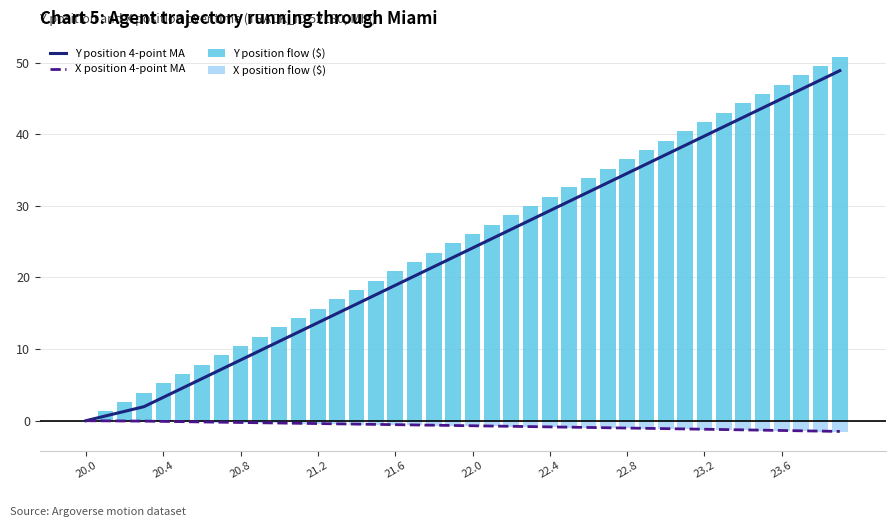

What is the difference between the maximum and minimum values in the X position flow ($) series?

1.6